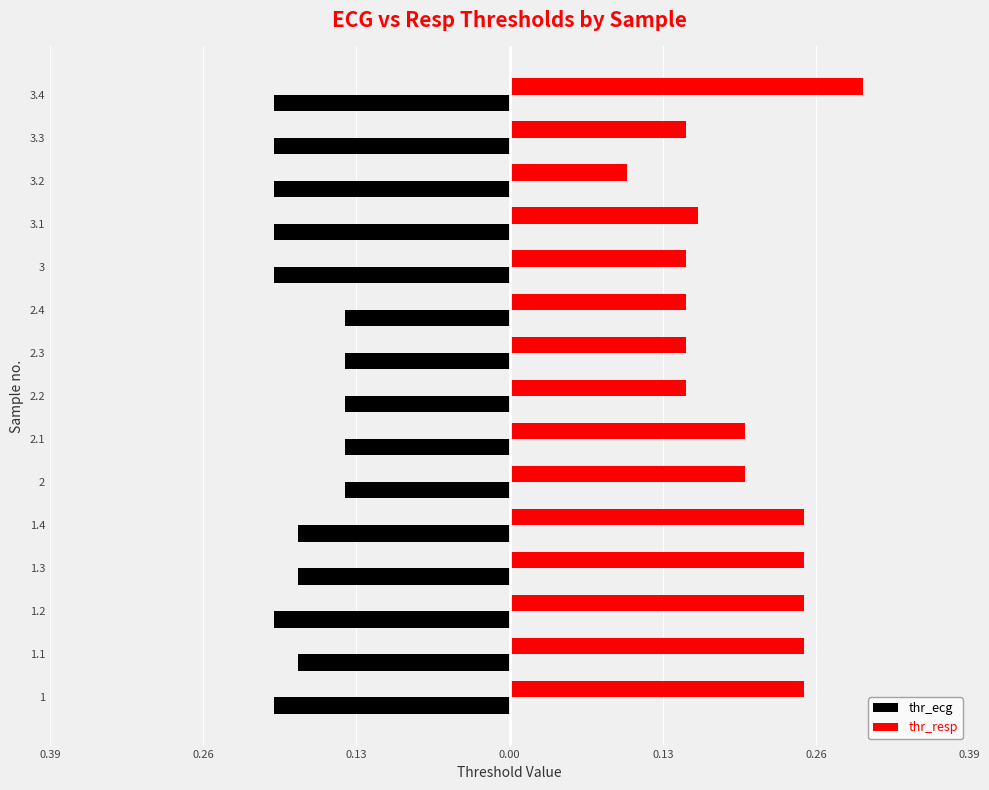

What are all the series names shown in the legend?

thr_ecg, thr_resp